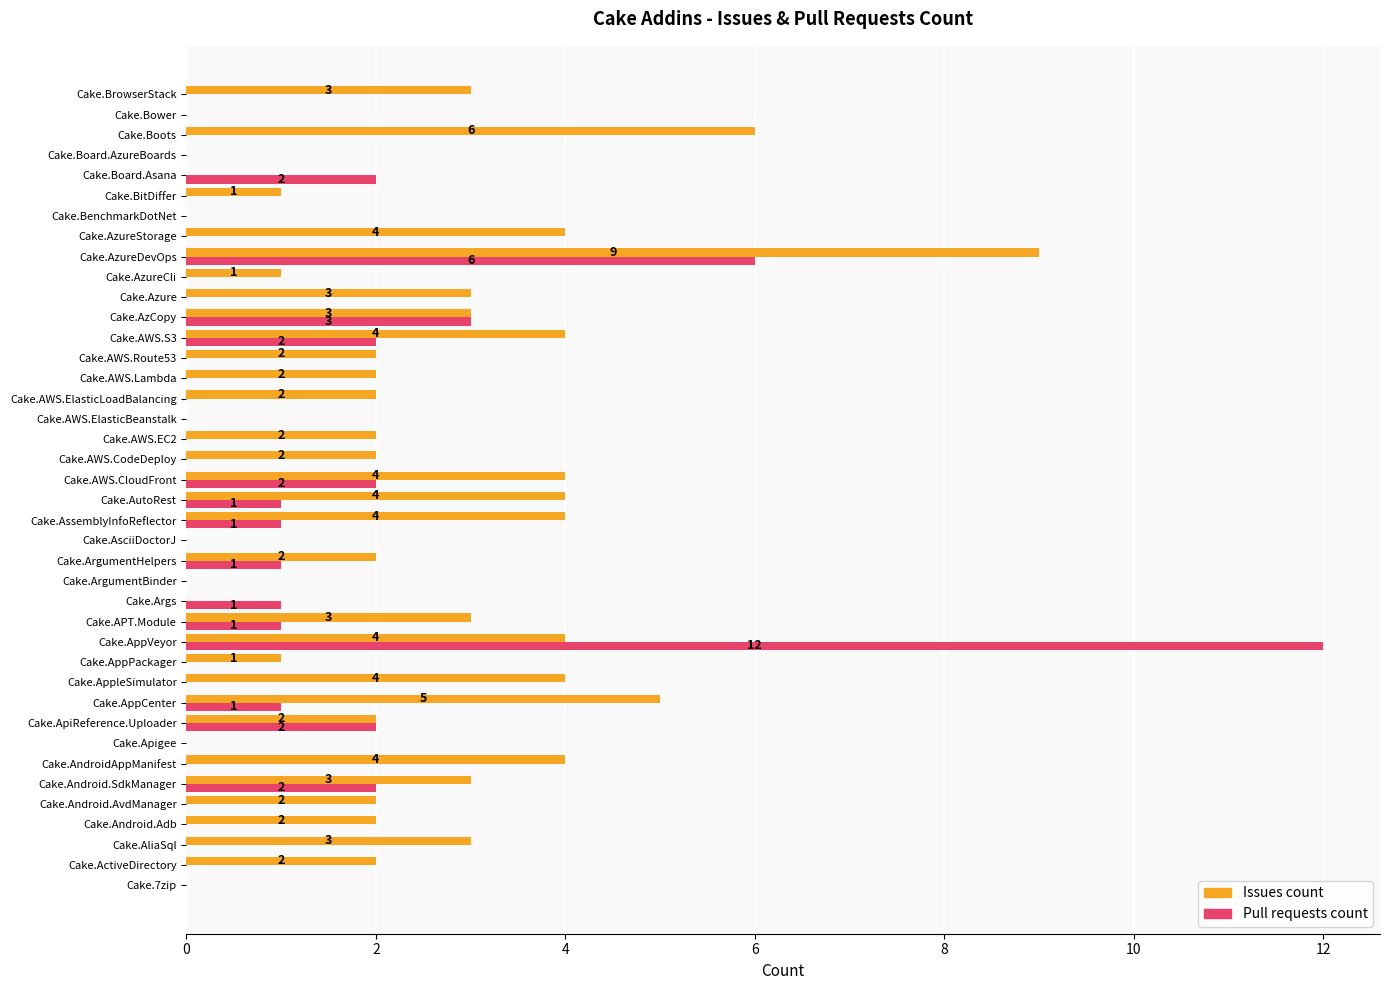

Which series has the widest spread of values?

Pull requests count